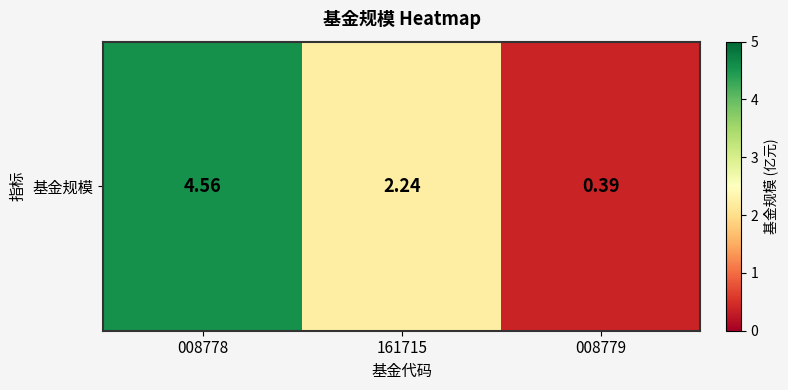

What is the minimum value shown in the chart?

0.4